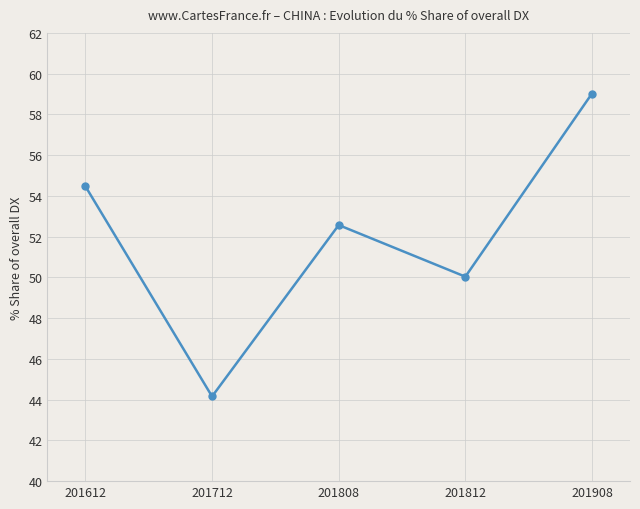

Approximately how many times larger is the value at 201908 compared to 201808?

1.1